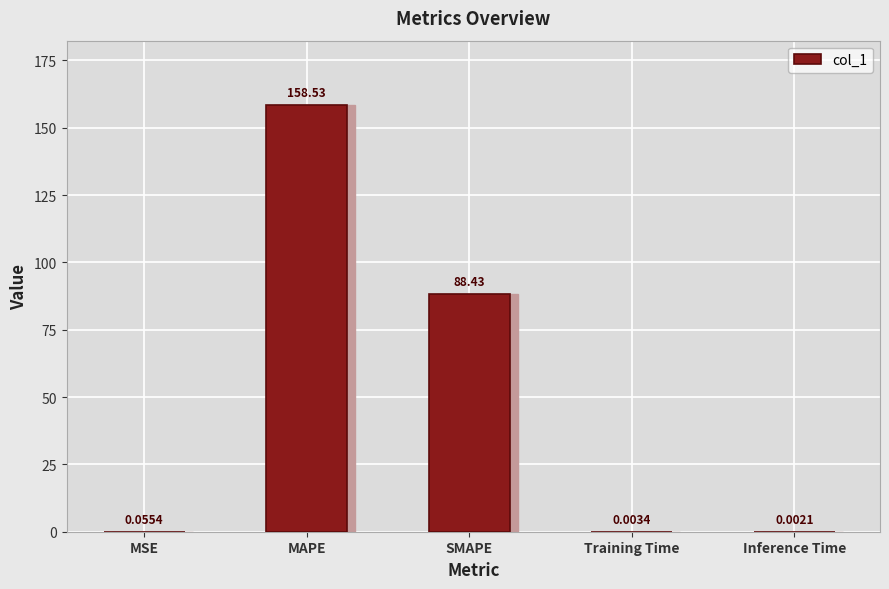

Reading left to right, transcribe all the data shown in this chart.

MSE=0.1	MAPE=158.5	SMAPE=88.4	Training Time=0.0	Inference Time=0.0